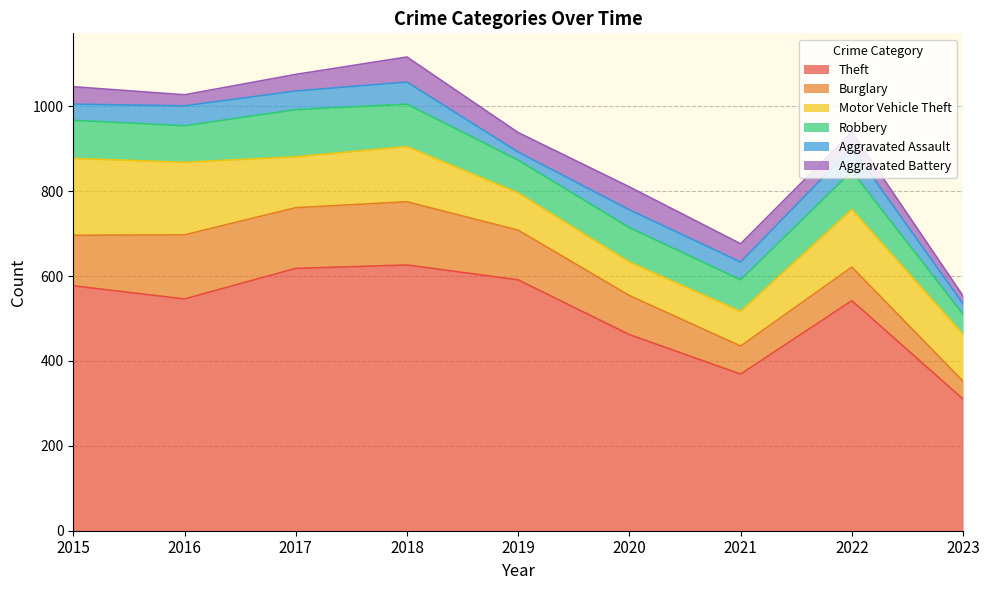

What is the difference between the Aggravated Assault values at 2018 and 2020?

10